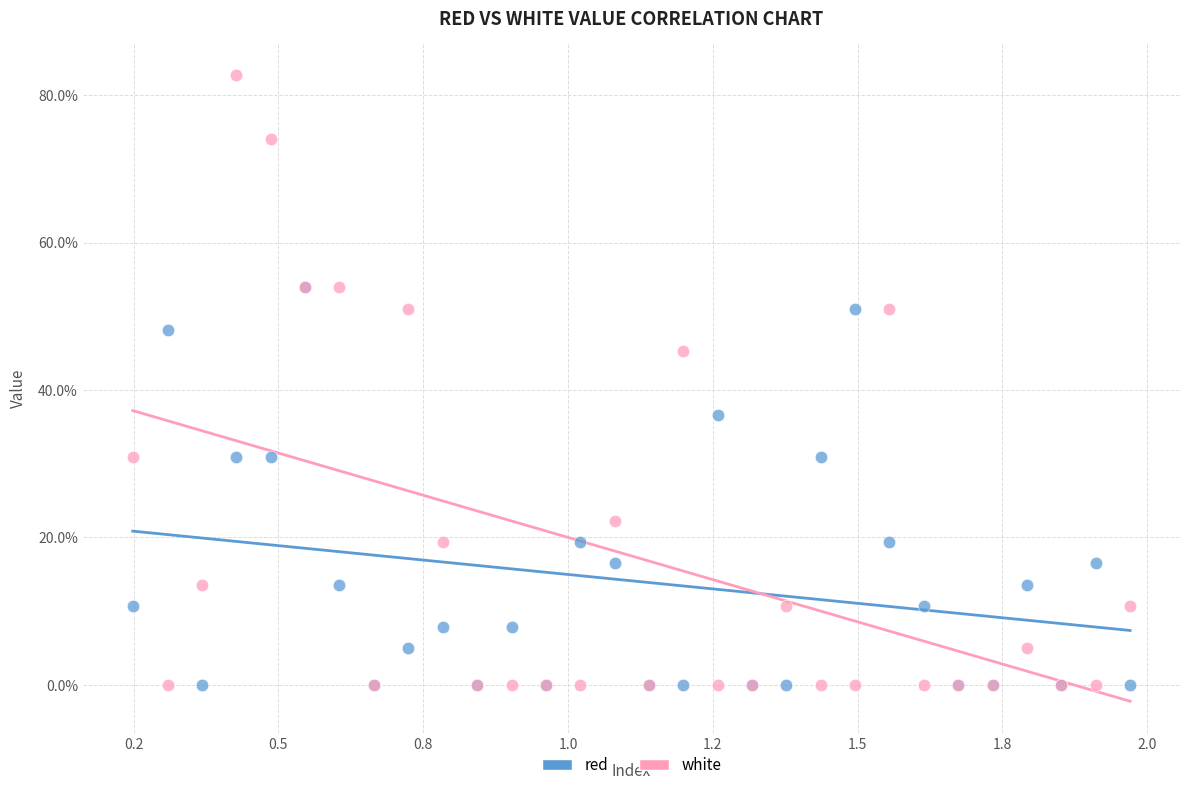

In the red series, what Y value is closest to 26?

30.9